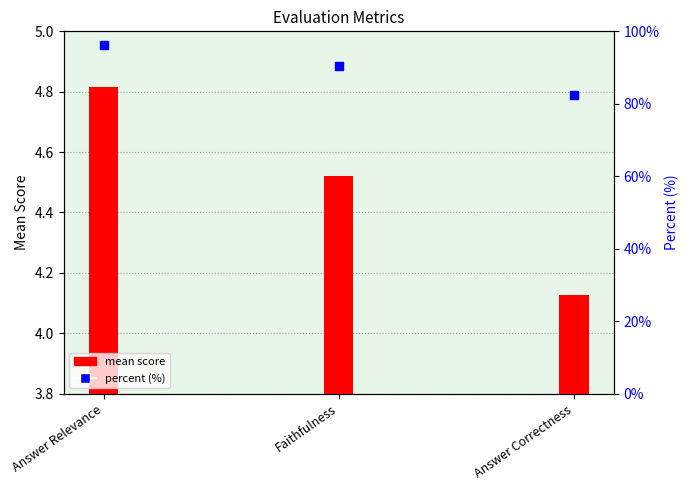

Which series has the largest total across all categories?

percent (%)